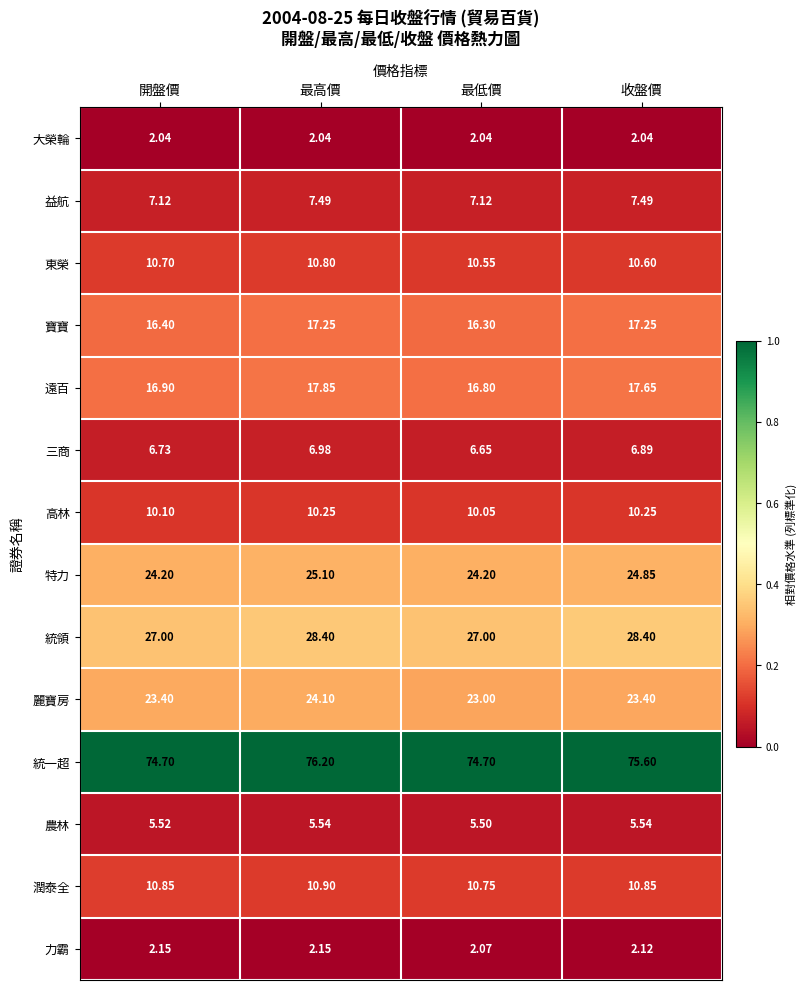

Which series changed the most between 開盤價 and 最低價?

麗寶房